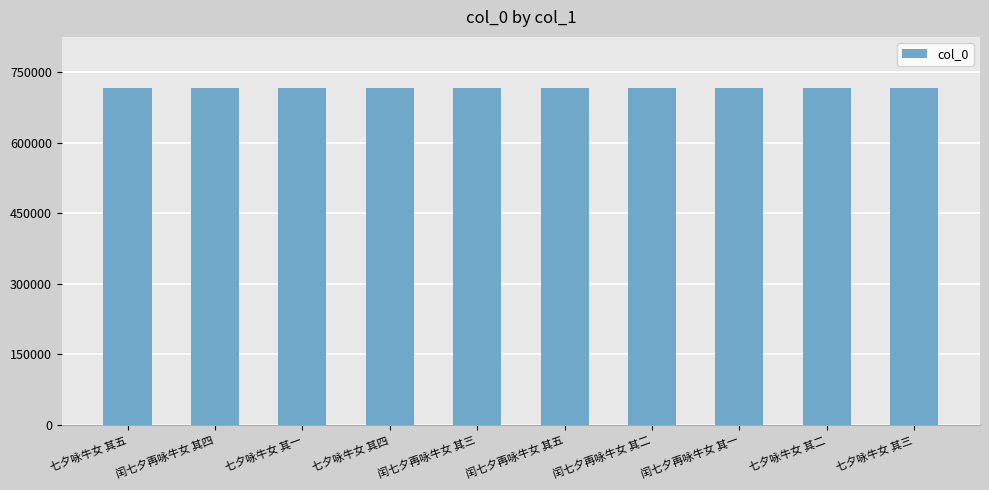

What is the sum of the values at 七夕咏牛女 其四 and 闰七夕再咏牛女 其四?

1434731